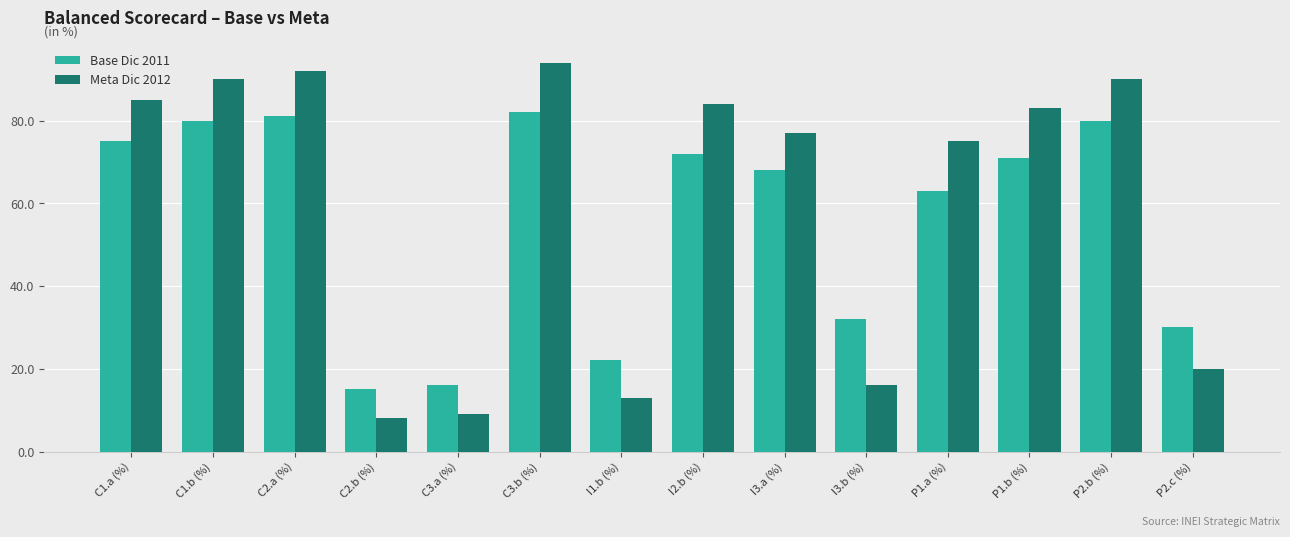

True or false: Meta Dic 2012 has a value of 75 at P1.a (%).

True